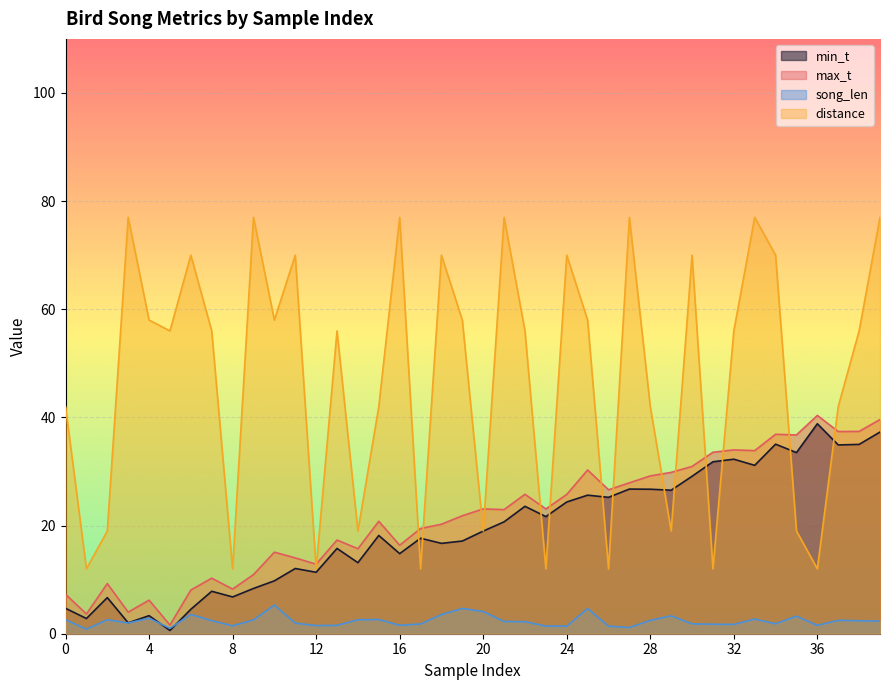

Reading left to right, what are all the values shown in this chart?

min_t: 0=4.7	1=2.8	2=6.7	3=2.0	4=3.3	5=0.6	6=4.5	7=7.8	8=6.8	9=8.4	10=9.8	11=12.1	12=11.4	13=15.8	14=13.1	15=18.2	16=14.8	17=17.7	18=16.7	19=17.1	20=19.0	21=20.7	22=23.6	23=21.7	24=24.4	25=25.6	26=25.2	27=26.8	28=26.7	29=26.5	30=29.1	31=31.8	32=32.3	33=31.1	34=35.0	35=33.5	36=38.8	37=34.9	38=35.0	39=37.3
max_t: 0=7.3	1=3.6	2=9.3	3=4.0	4=6.2	5=1.6	6=8.1	7=10.3	8=8.3	9=10.9	10=15.1	11=14.0	12=12.9	13=17.3	14=15.7	15=20.8	16=16.4	17=19.5	18=20.2	19=21.8	20=23.1	21=22.9	22=25.8	23=23.1	24=25.8	25=30.3	26=26.6	27=27.9	28=29.2	29=29.8	30=30.9	31=33.6	32=34.0	33=33.9	34=36.9	35=36.8	36=40.4	37=37.4	38=37.4	39=39.6
song_len: 0=2.6	1=0.8	2=2.6	3=2.0	4=2.9	5=1.0	6=3.6	7=2.4	8=1.5	9=2.6	10=5.3	11=2.0	12=1.5	13=1.5	14=2.6	15=2.6	16=1.6	17=1.8	18=3.5	19=4.7	20=4.1	21=2.3	22=2.2	23=1.4	24=1.4	25=4.7	26=1.4	27=1.2	28=2.5	29=3.3	30=1.8	31=1.8	32=1.7	33=2.7	34=1.8	35=3.3	36=1.5	37=2.5	38=2.4	39=2.3
distance: 0=42.0	1=12.0	2=19.0	3=77.0	4=58.0	5=56.0	6=70.0	7=56.0	8=12.0	9=77.0	10=58.0	11=70.0	12=12.0	13=56.0	14=19.0	15=42.0	16=77.0	17=12.0	18=70.0	19=58.0	20=19.0	21=77.0	22=56.0	23=12.0	24=70.0	25=58.0	26=12.0	27=77.0	28=42.0	29=19.0	30=70.0	31=12.0	32=56.0	33=77.0	34=70.0	35=19.0	36=12.0	37=42.0	38=56.0	39=77.0